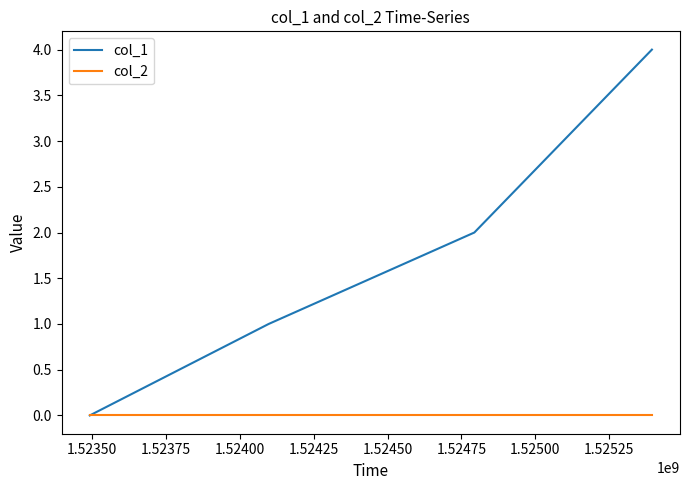

List the series in order of their peak value, lowest first.

col_2, col_1